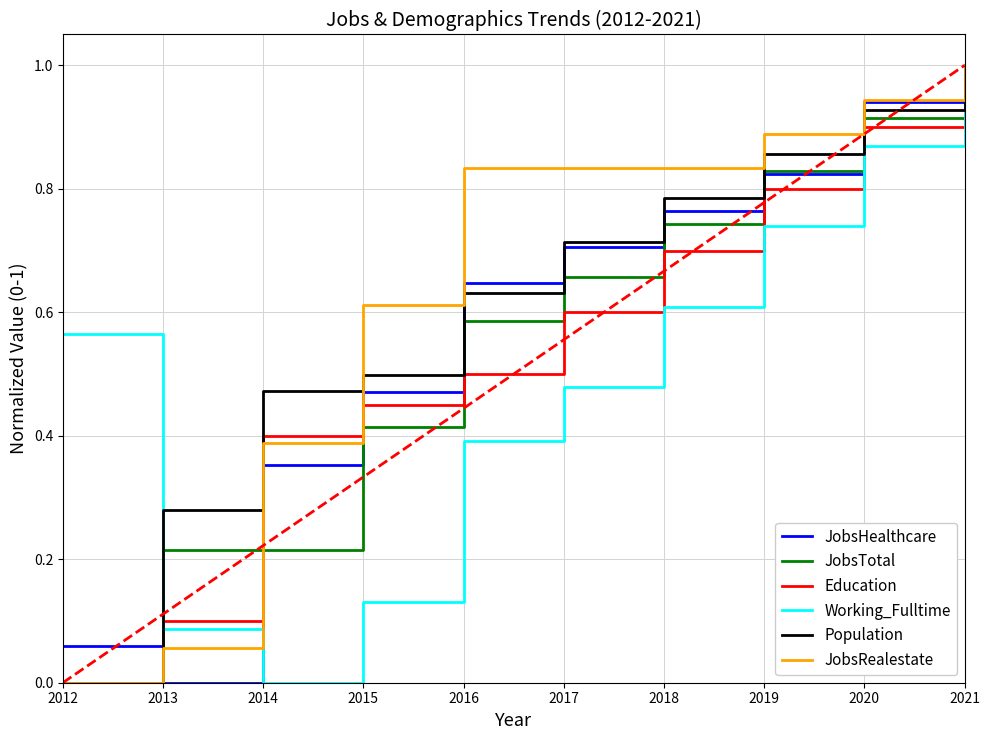

List the series in order of their peak value, lowest first.

JobsHealthcare, JobsTotal, Education, Working_Fulltime, Population, JobsRealestate